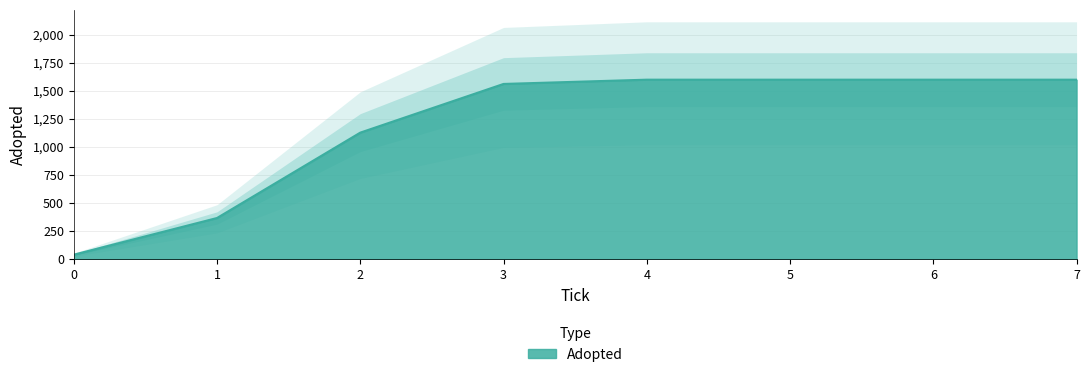

Where is the data nearest to the value 820?

2.0